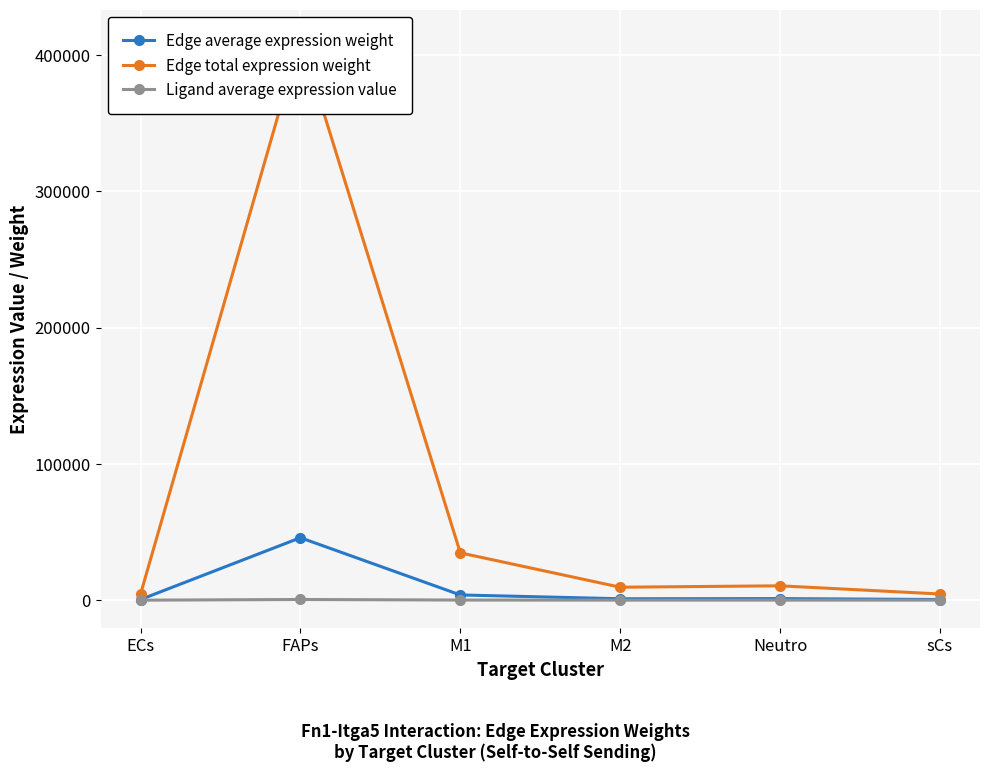

Where is the first local maximum for Ligand average expression value?

FAPs